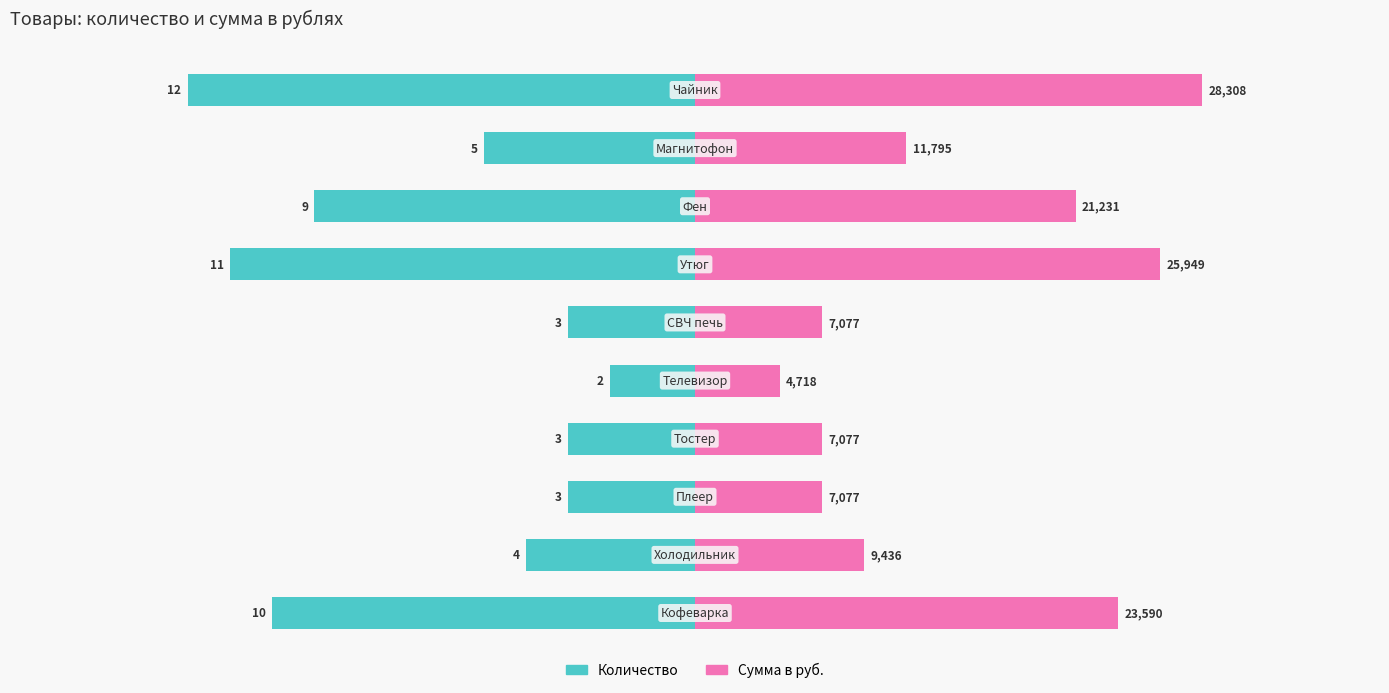

Between 6 and 9, which series saw the biggest shift?

Количество